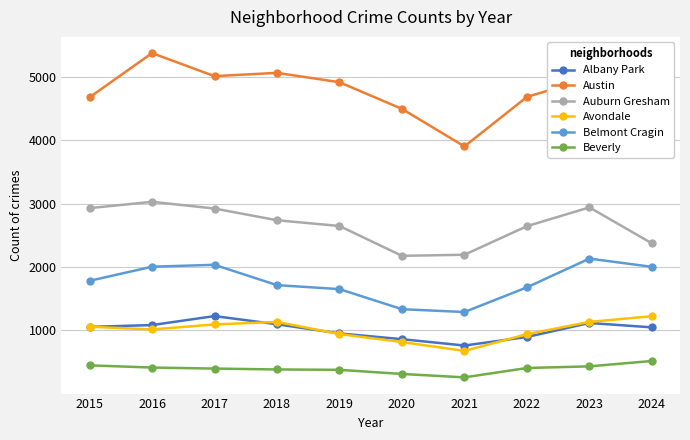

At how many categories does at least one series exceed 1279?

10